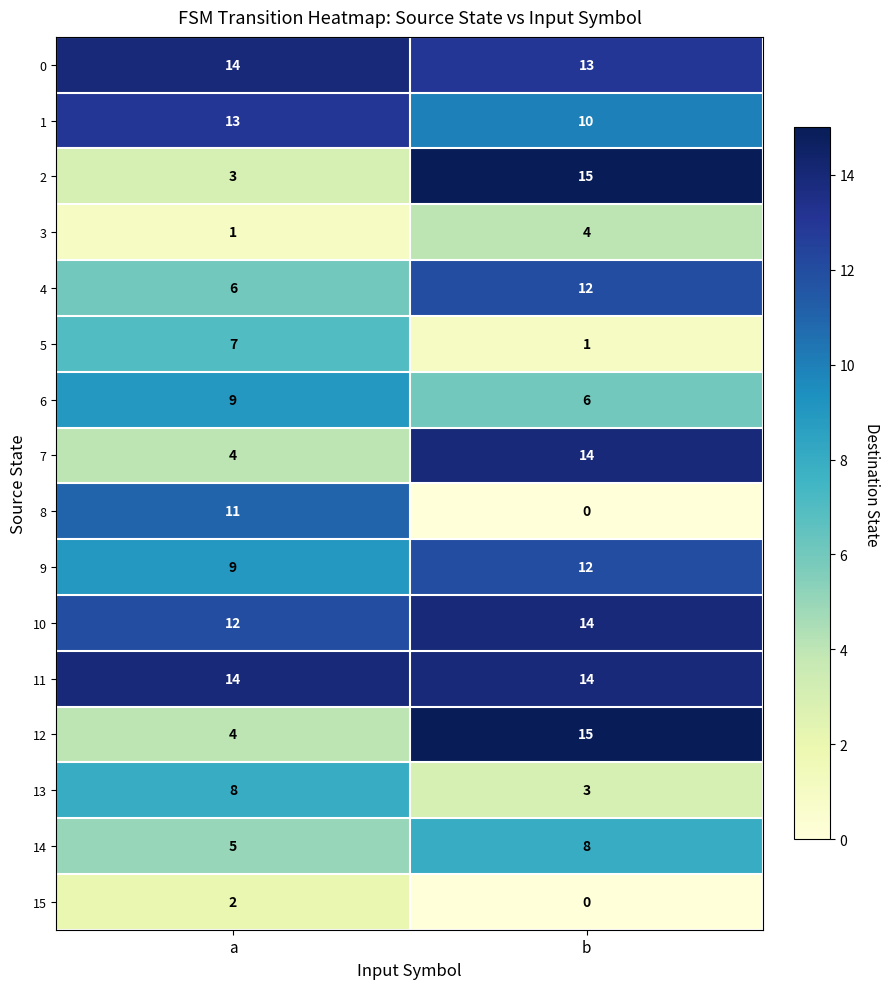

What is the total value across all series at b?

141